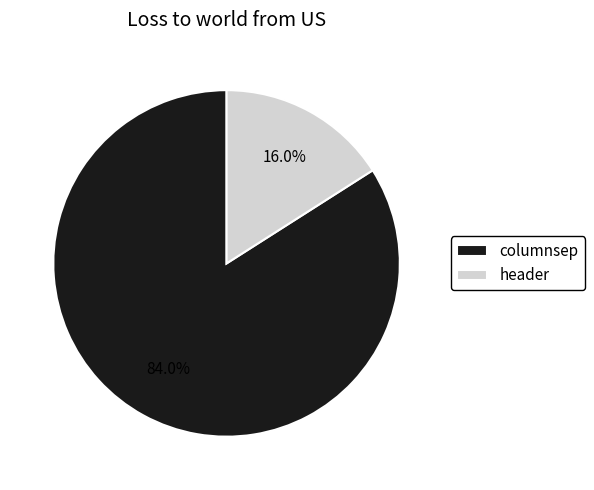

True or false: header accounts for 7% of the total.

False